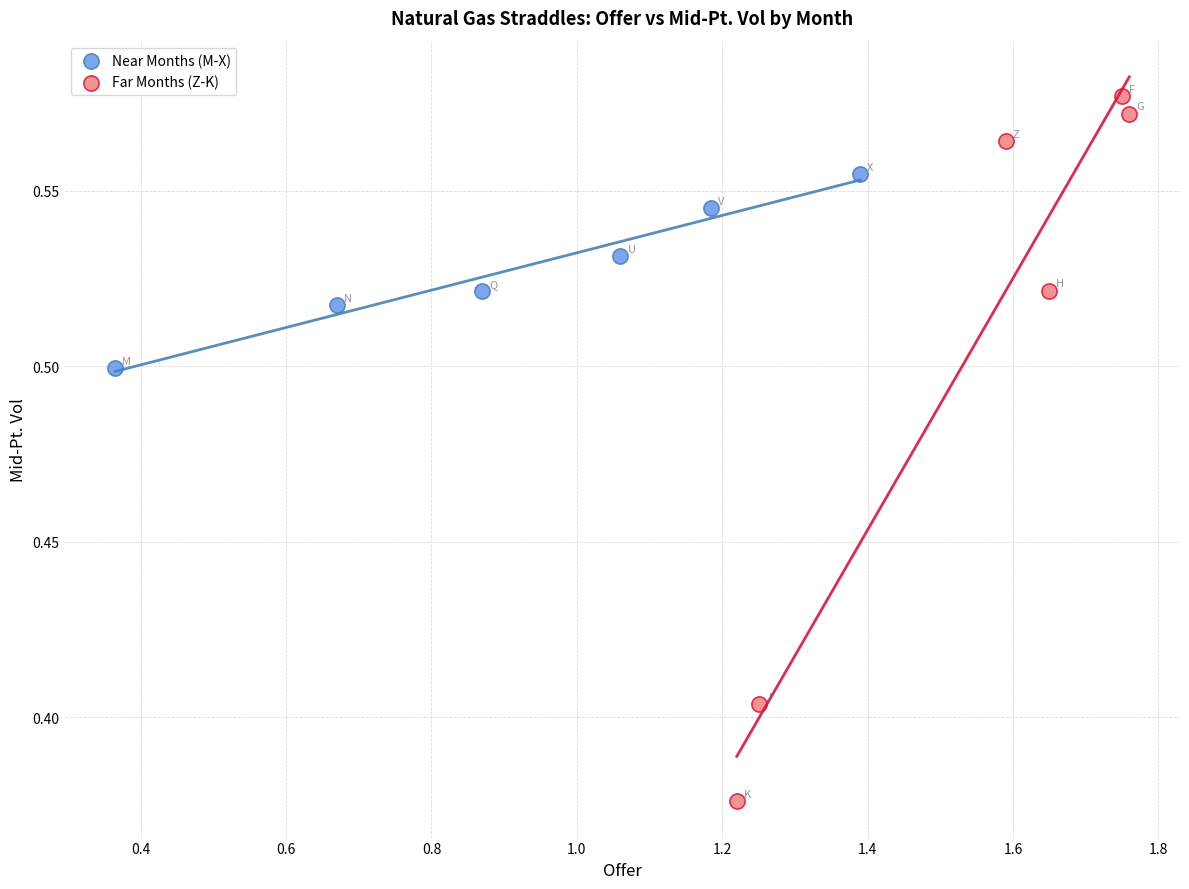

Which series reaches the minimum Y coordinate?

Far Months (Z-K)